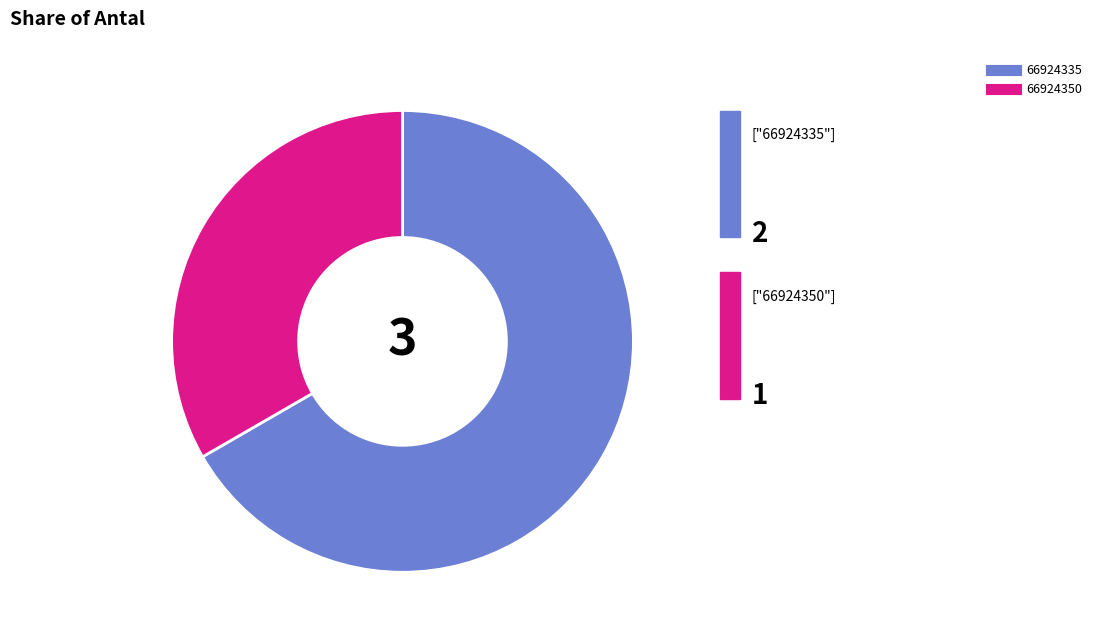

How many segments does this pie chart have?

2